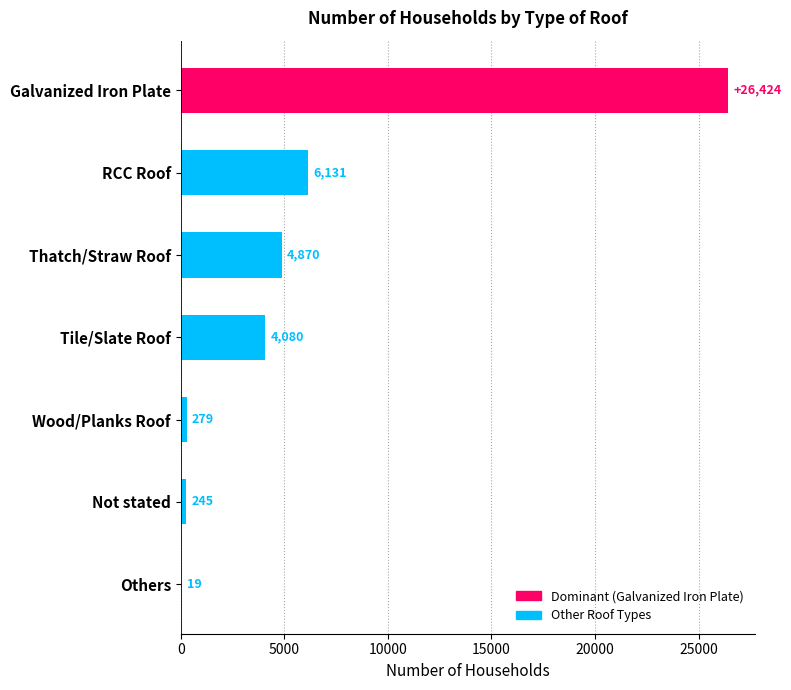

How many series are shown in this chart?

1